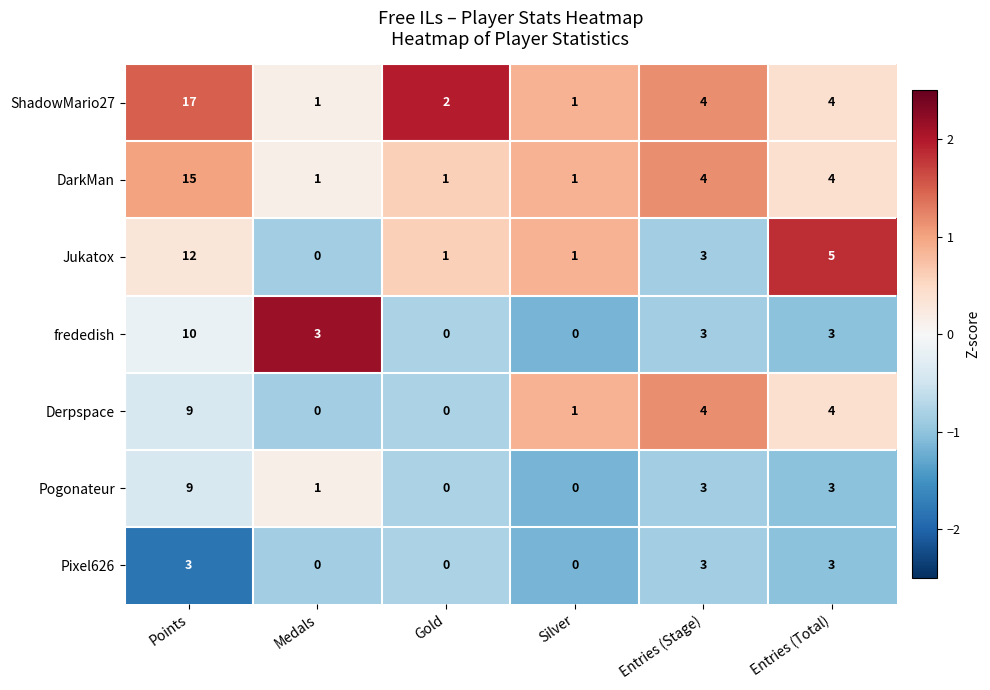

What is the difference between the highest and lowest values at Points?

14